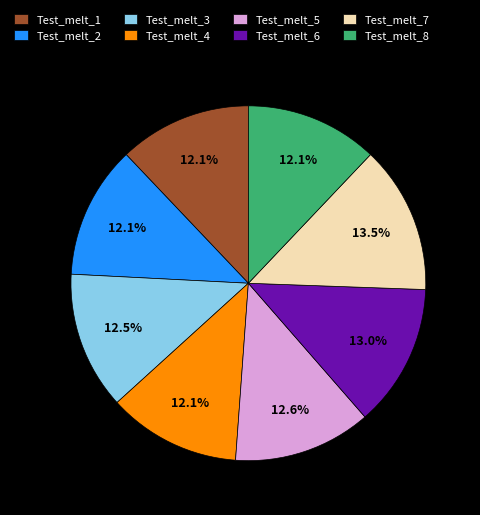

How many slices are in this pie chart?

8